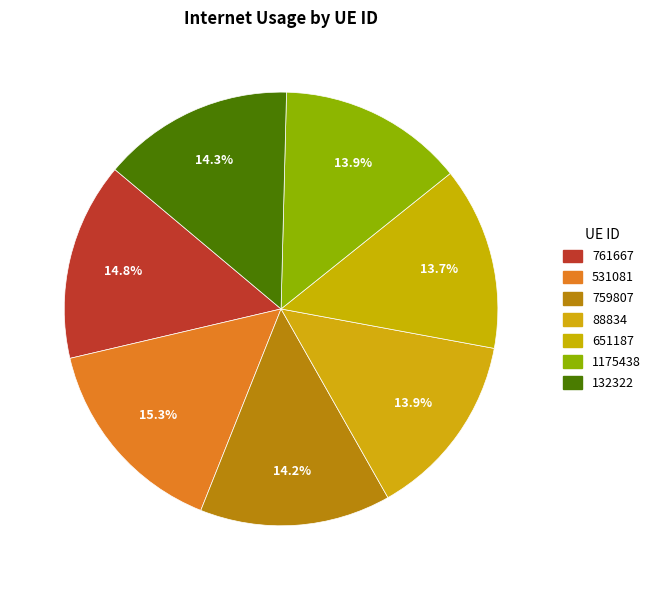

How many segments does this pie chart have?

7